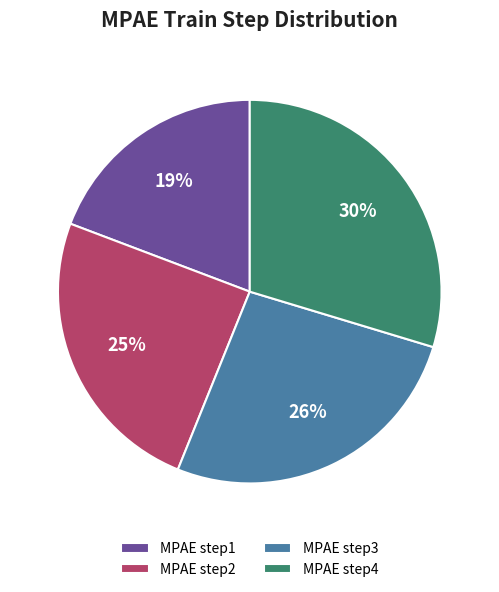

Is there a majority slice in this chart?

No